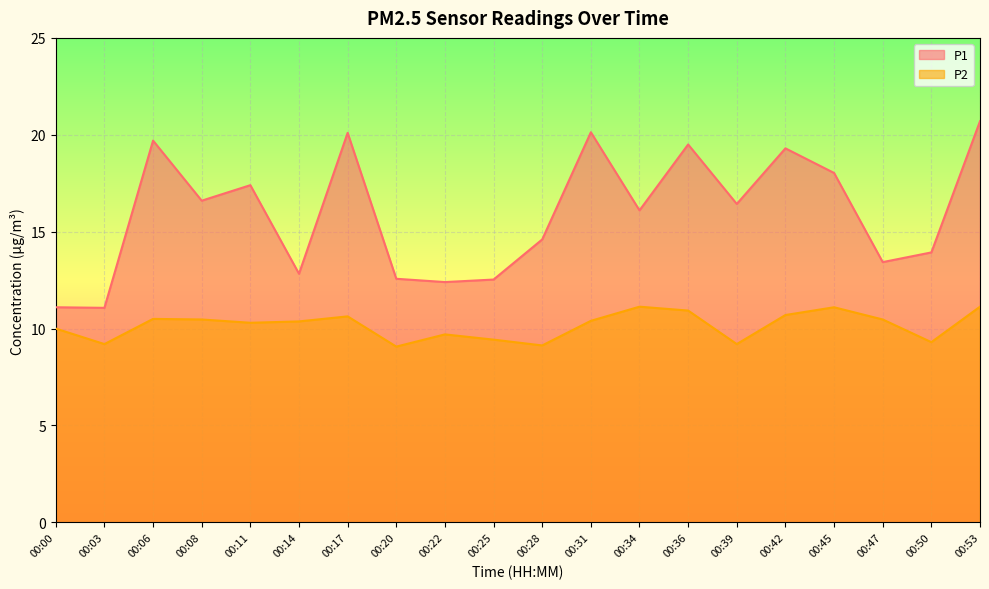

What is the highest value of the P2 series?

11.1